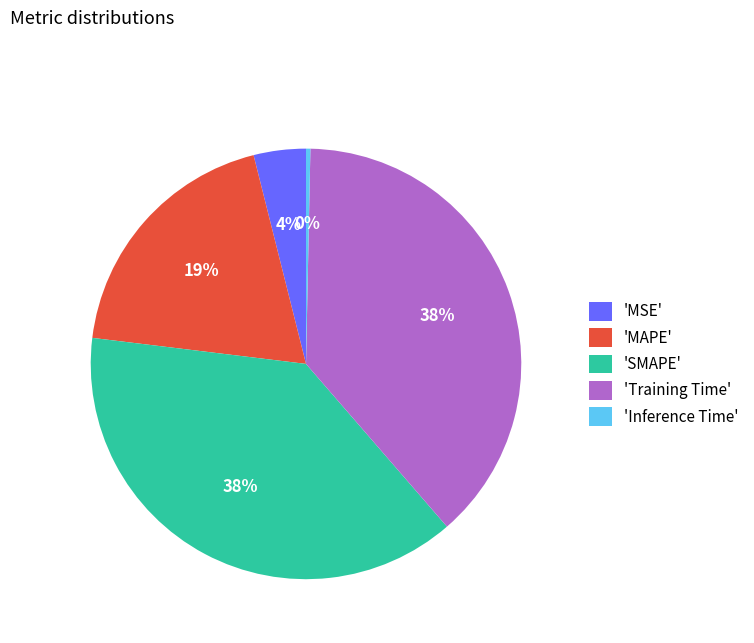

How many segments does this pie chart have?

5